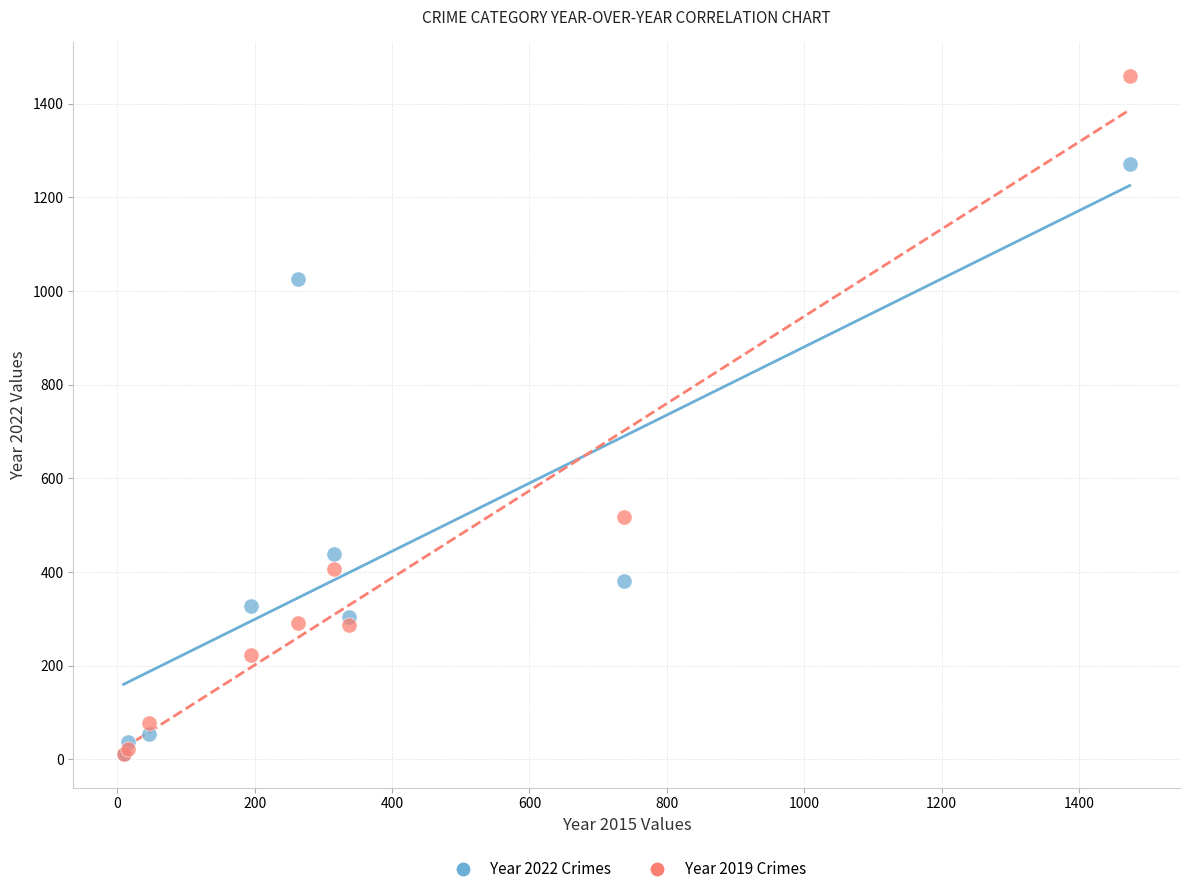

Across all series, what Y value is closest to 735?

517